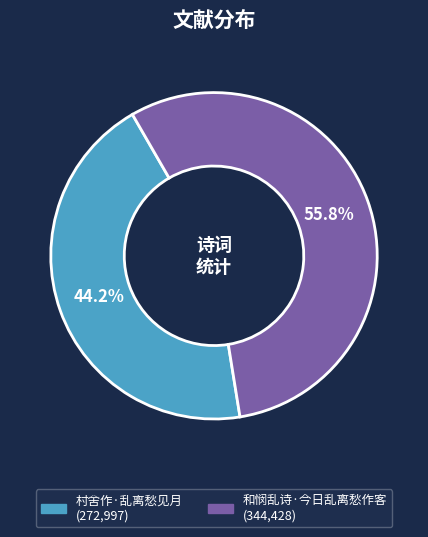

What is the total percentage of 村舍作·乱离愁见月 and 和悯乱诗·今日乱离愁作客?

100.0%